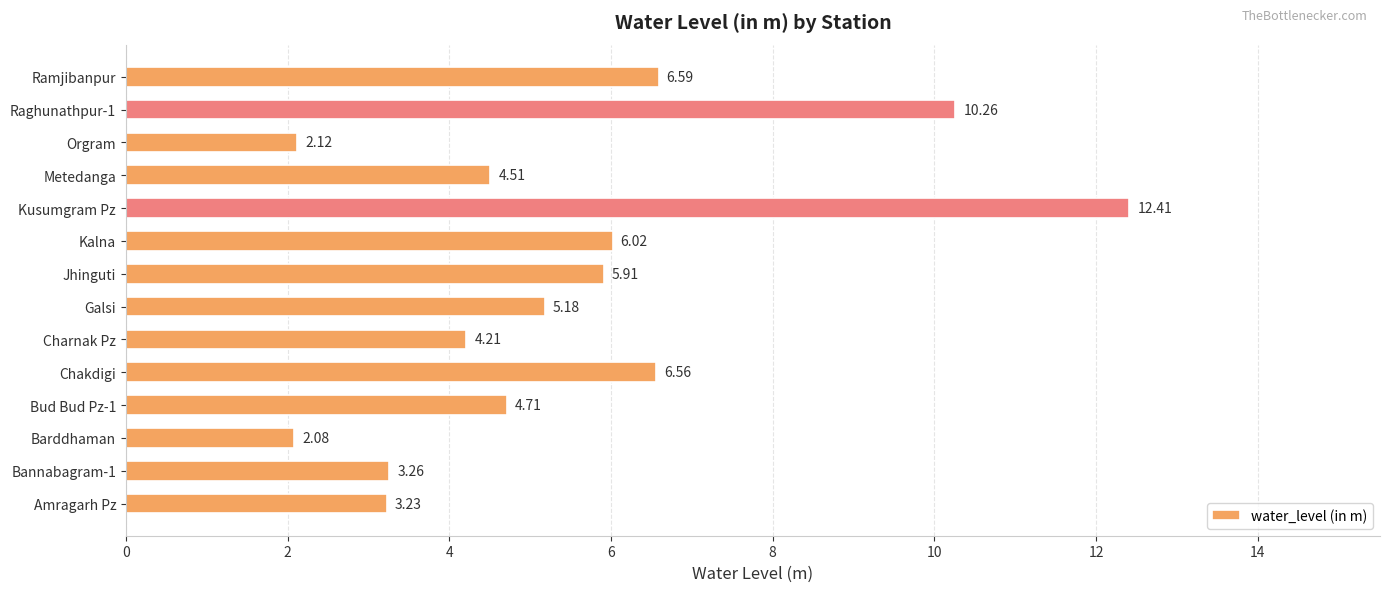

How many values are below 5?

7